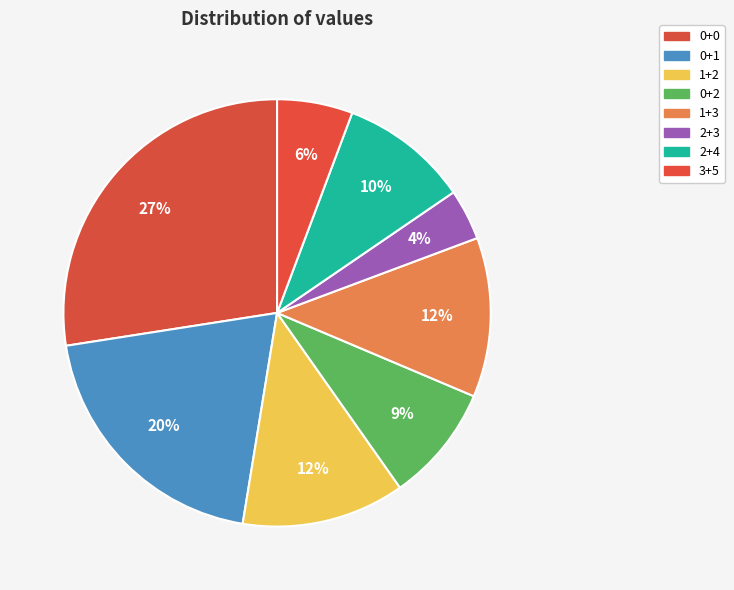

What percentage is the 0+0 slice, to the nearest percent?

27%